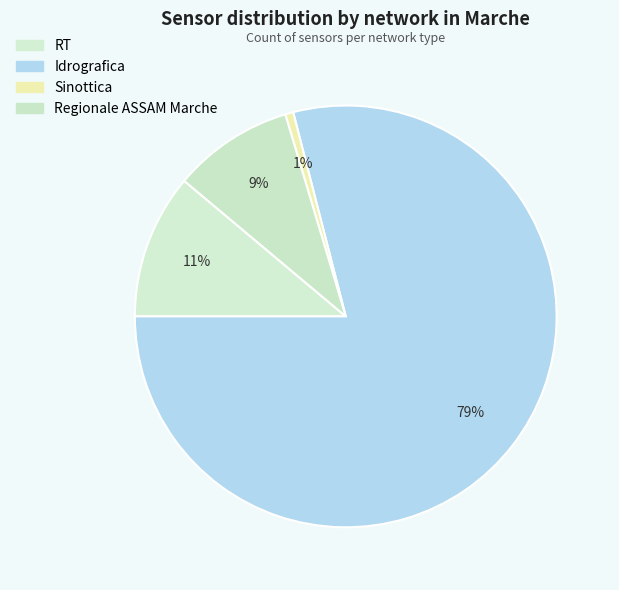

What is the change in value from Idrografica to Sinottica?

-127